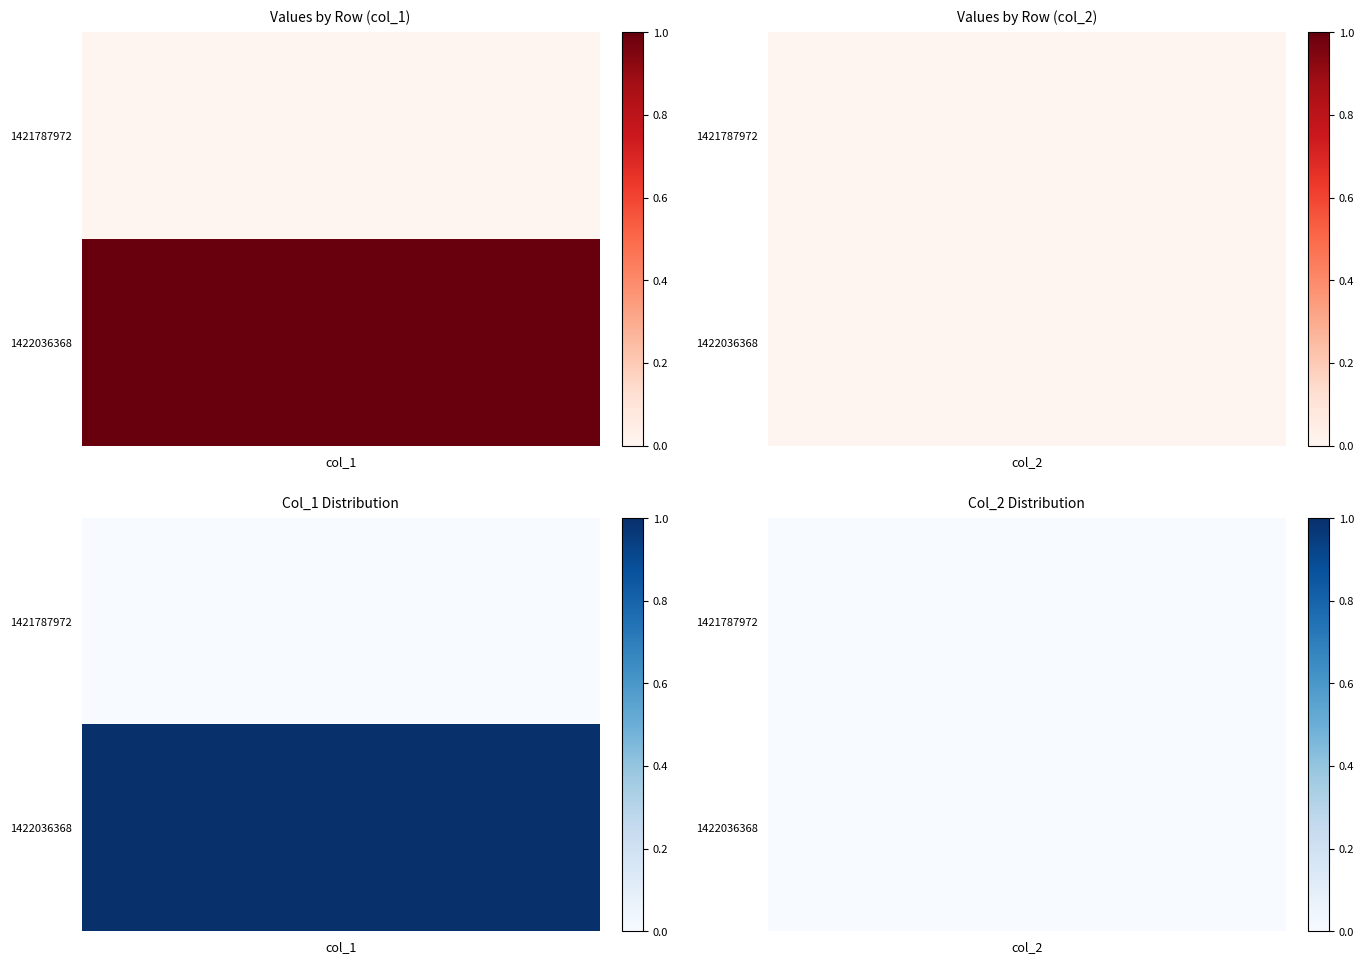

Which series changed the most between 0 and 1?

1422036368